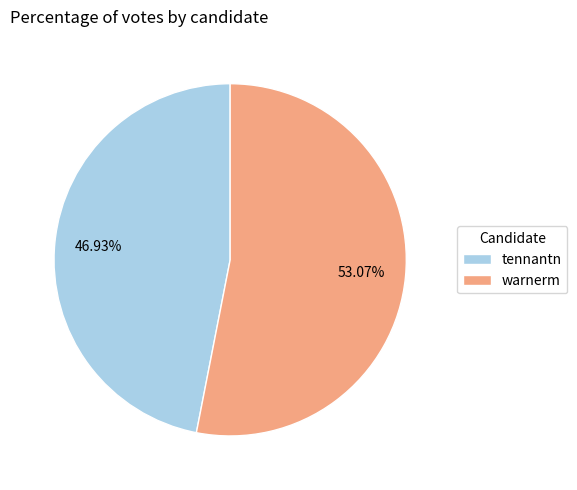

Rank the categories by value from lowest to highest.

tennantn, warnerm